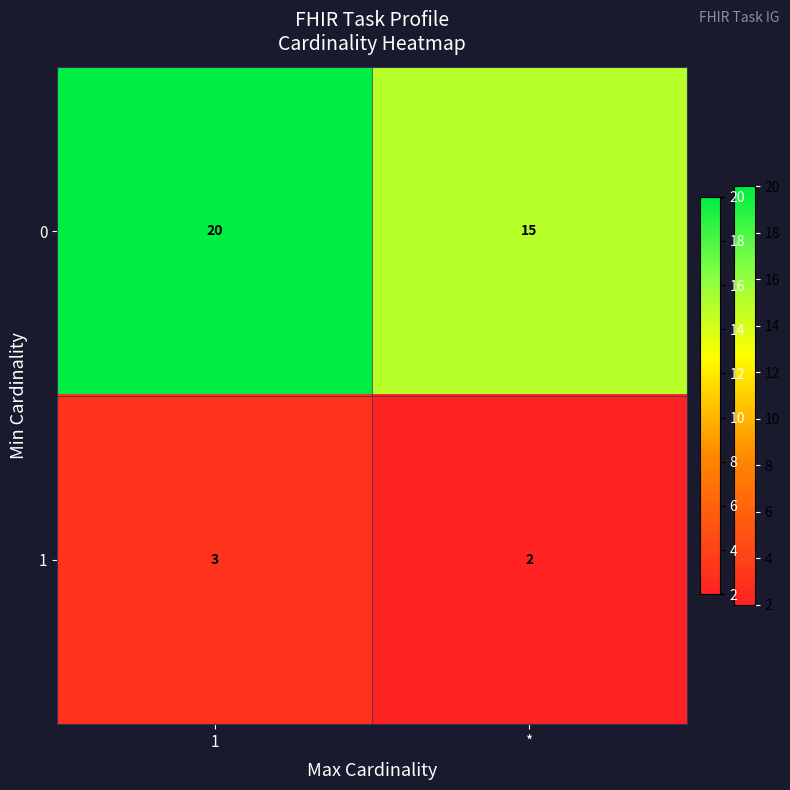

What is the greatest value displayed?

20